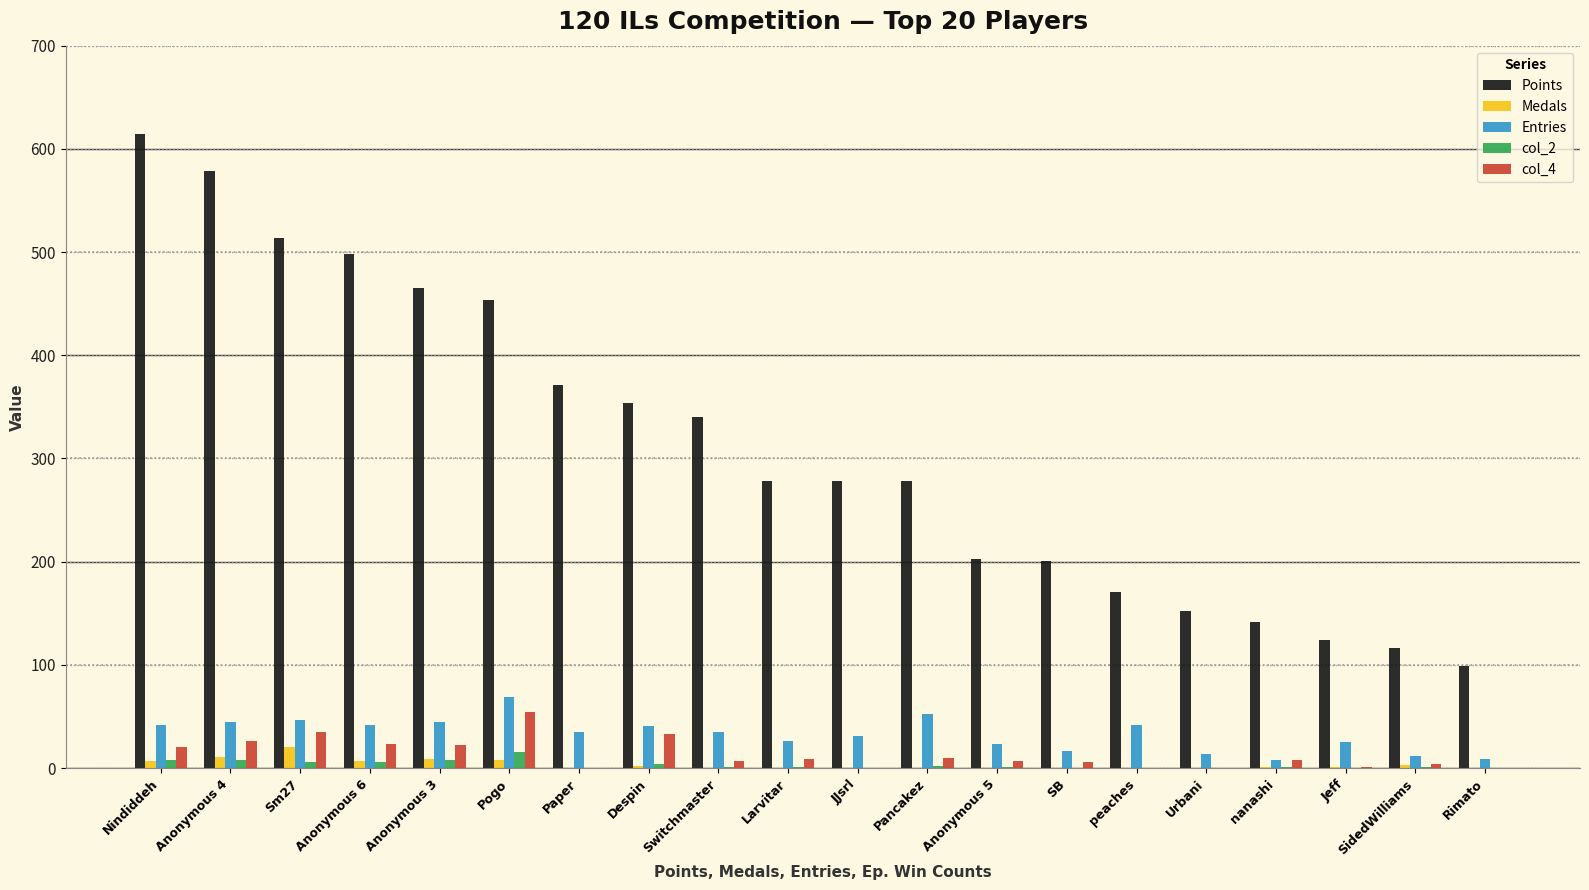

The Entries series shows 58 at Paper. True or false?

False